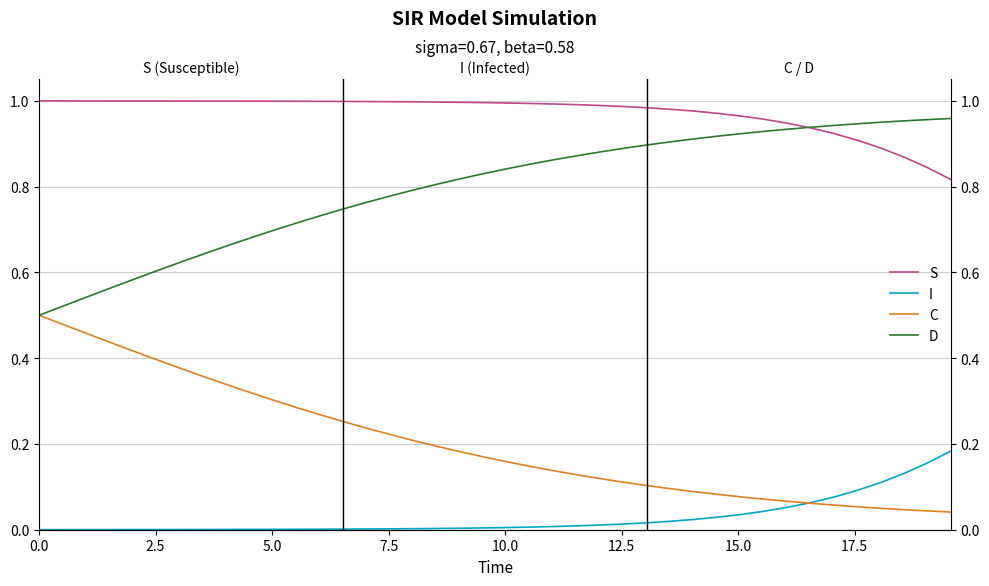

Is it true that I equals 0.0 at 0.0?

False